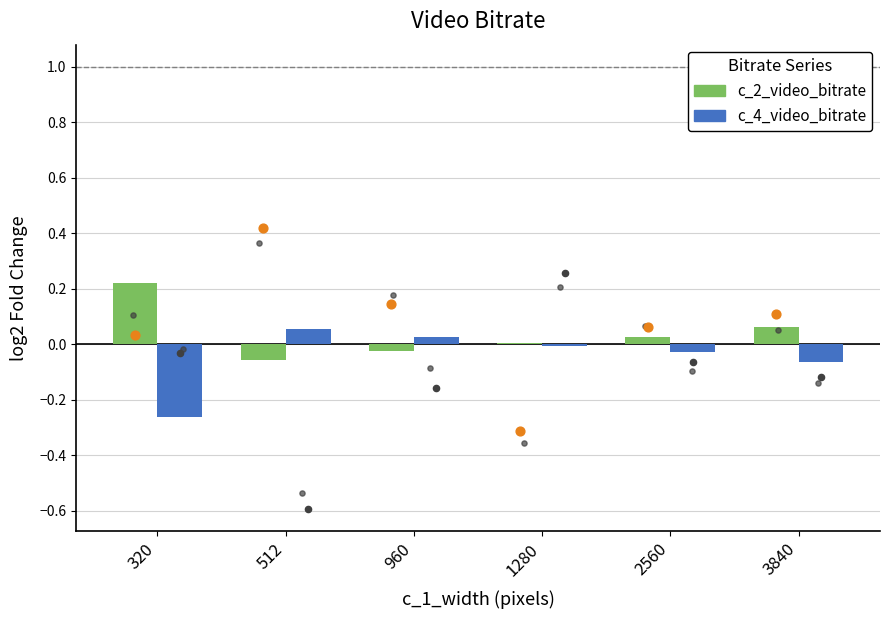

Which series reaches the maximum Y coordinate?

c_2_video_bitrate